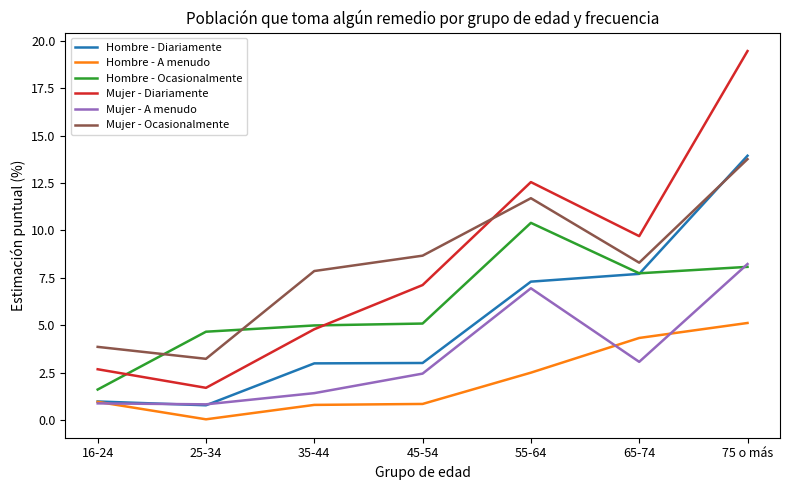

True or false: Hombre - Ocasionalmente and Hombre - A menudo cross at least once.

False